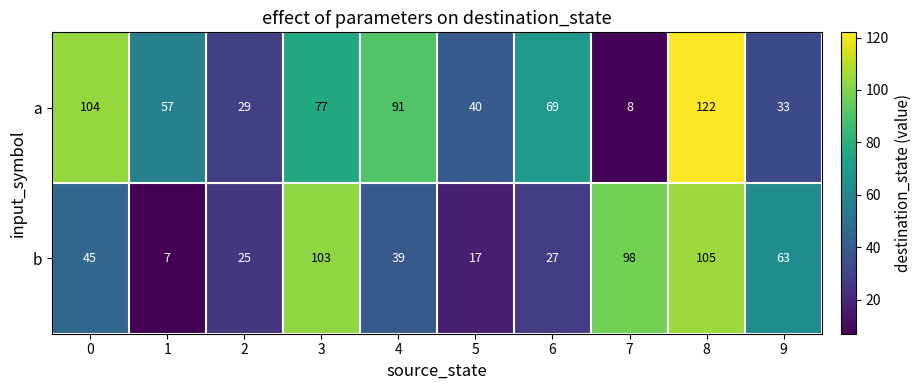

List the series in order of their peak value, lowest first.

b, a